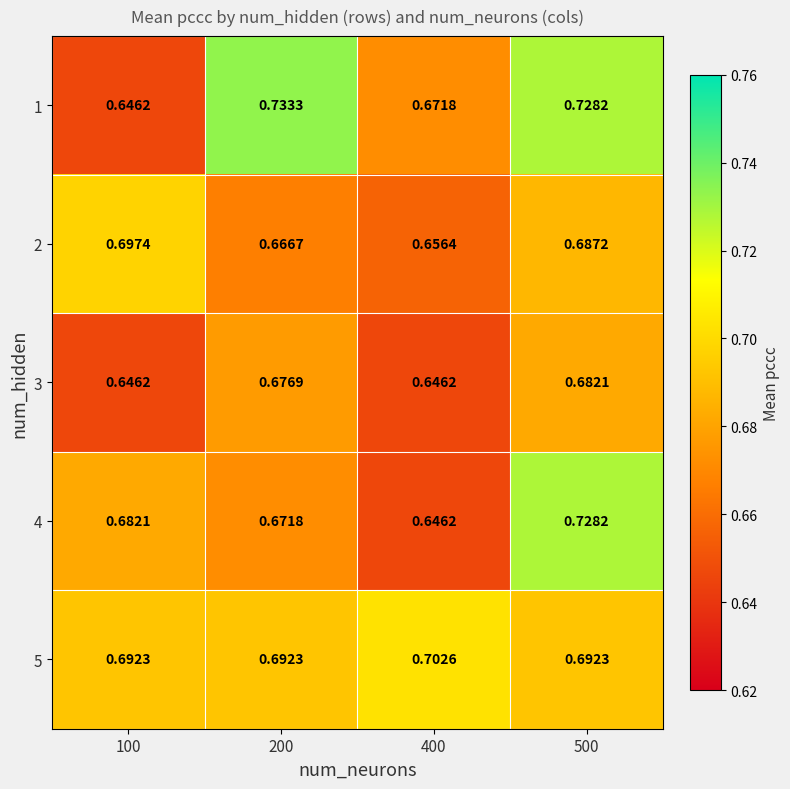

Reading left to right, transcribe all the data shown in this chart.

1: 100=0.6	200=0.7	400=0.7	500=0.7
2: 100=0.7	200=0.7	400=0.7	500=0.7
3: 100=0.6	200=0.7	400=0.6	500=0.7
4: 100=0.7	200=0.7	400=0.6	500=0.7
5: 100=0.7	200=0.7	400=0.7	500=0.7